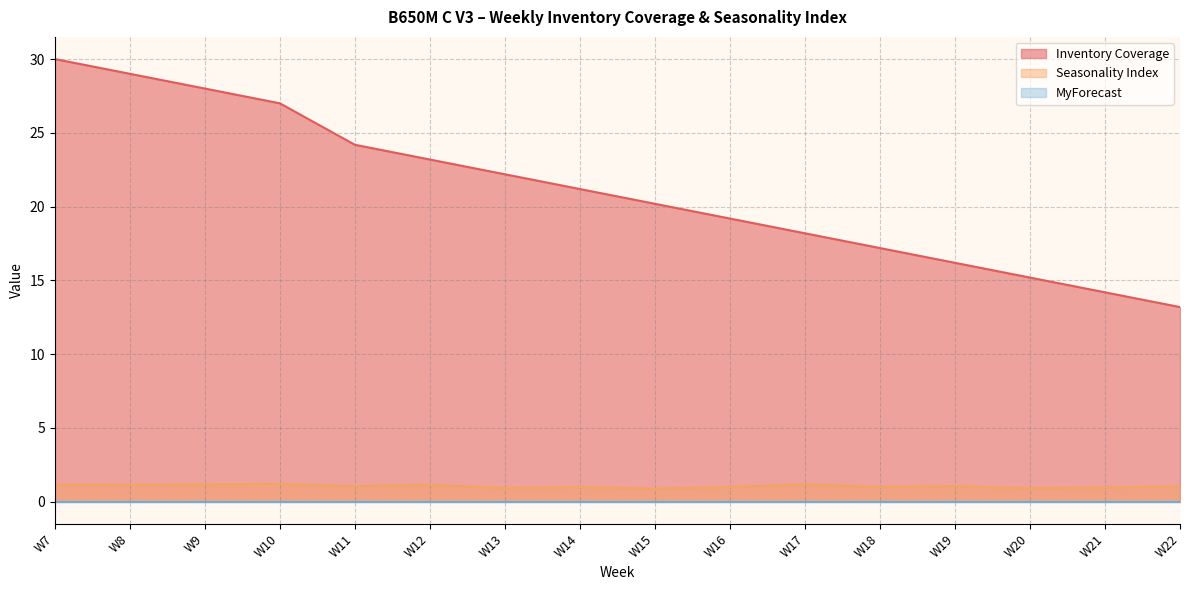

How many lines are shown in the chart?

3